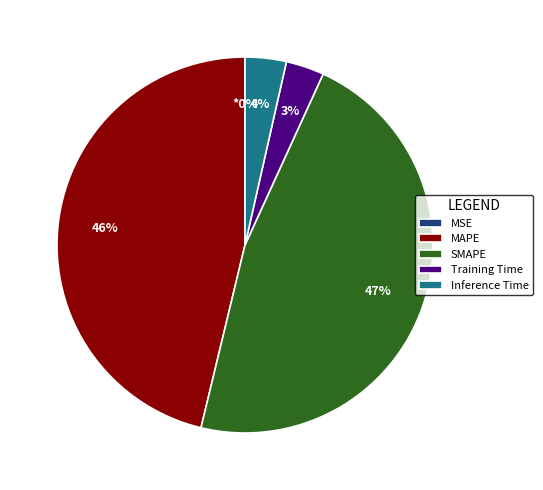

True or false: Training Time accounts for 3% of the total.

True